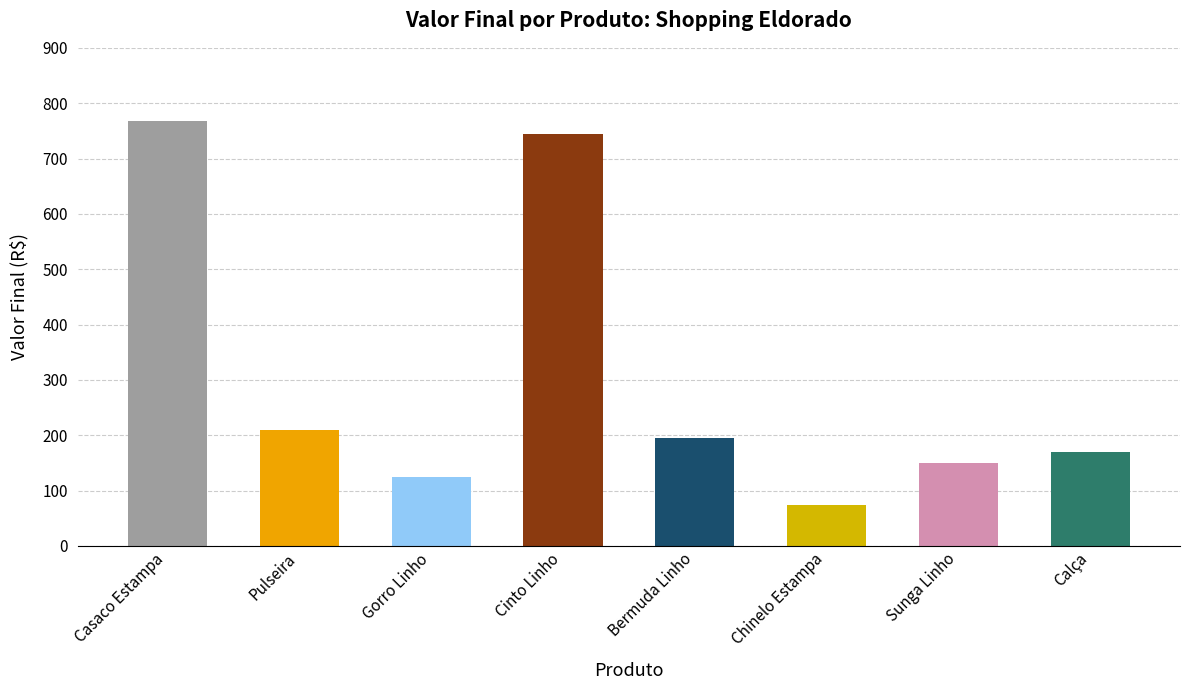

Are the bars grouped side by side (vs. stacked)?

No